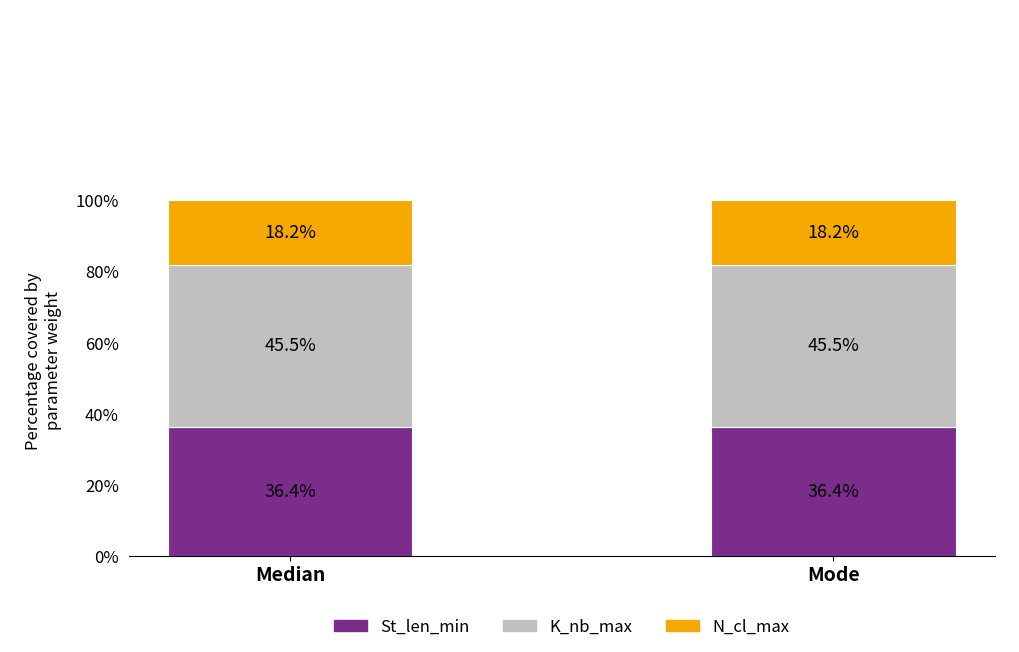

What is the highest value of the St_len_min series?

36.4